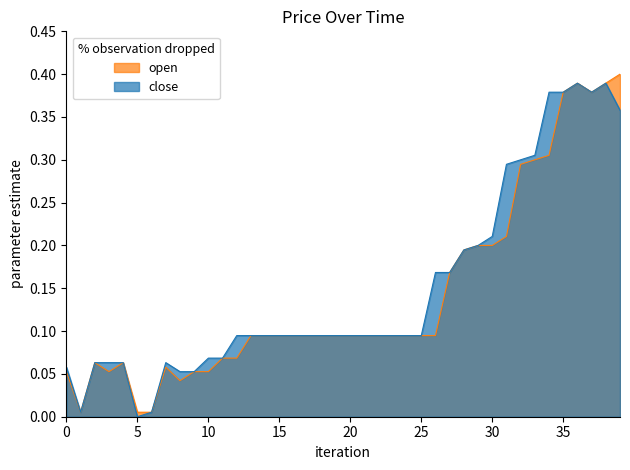

True or false: open has a value of 0.0 at 0.

False